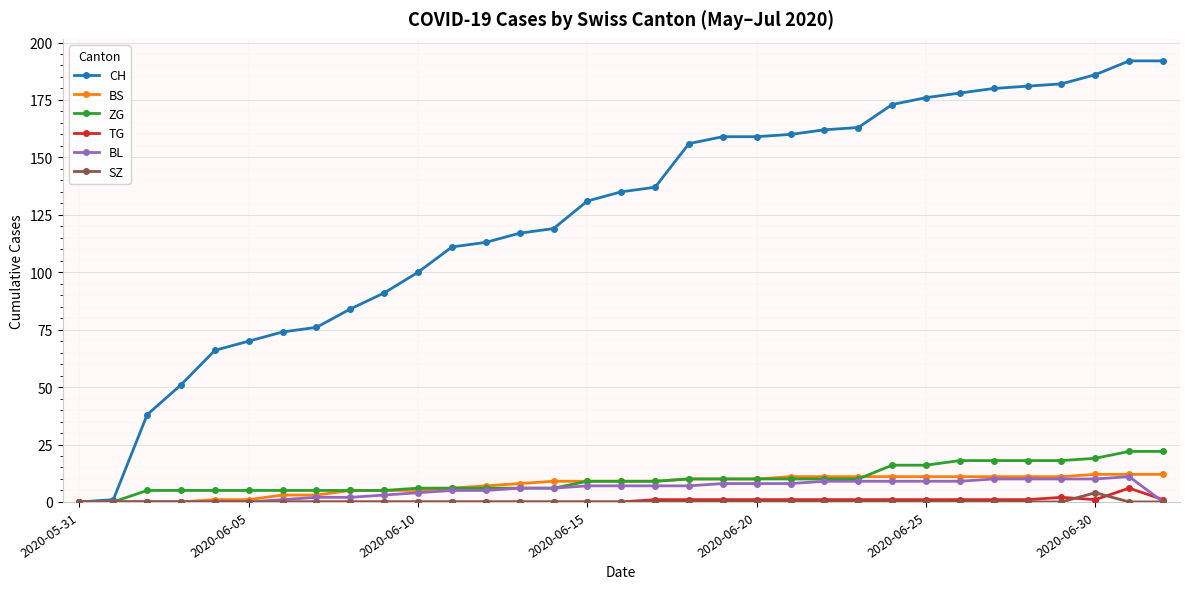

What is the greatest value displayed?

192